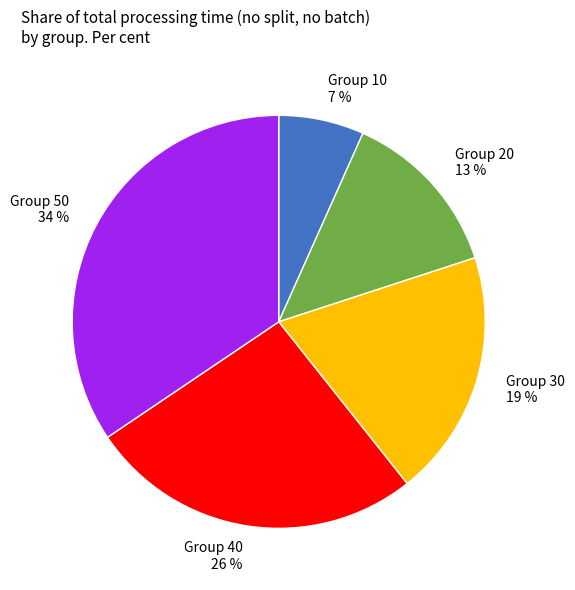

Is it true that Group 30 19 % is 19% of the pie?

True